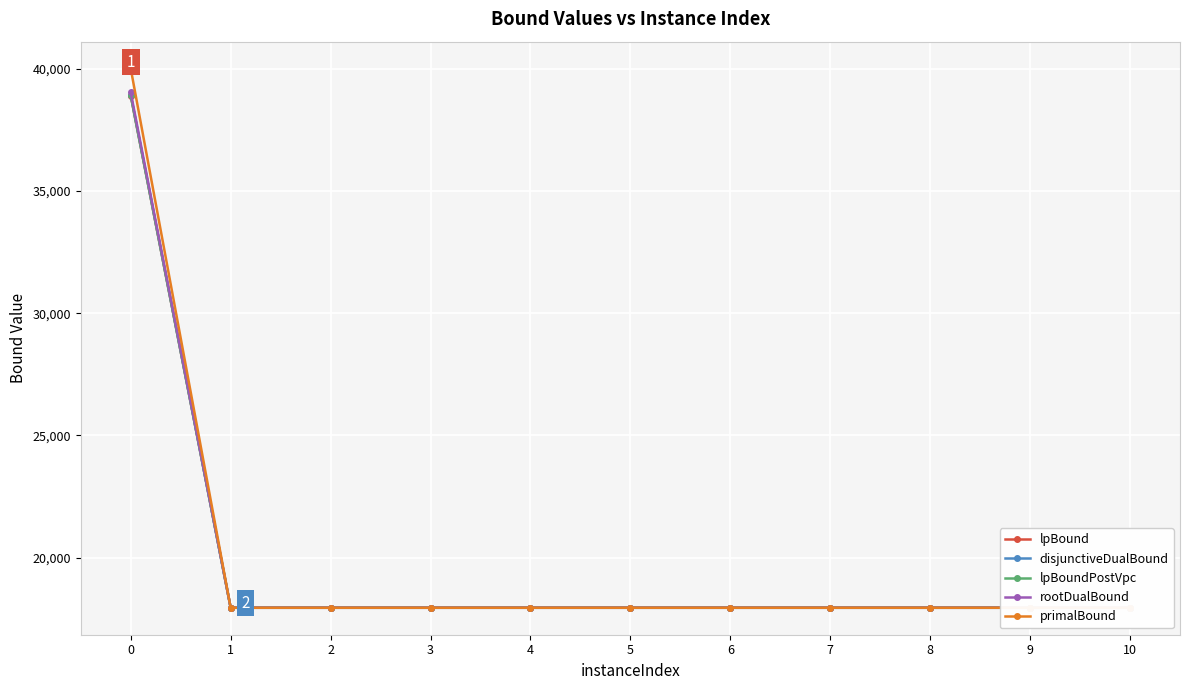

What is the smallest value displayed?

17947.6